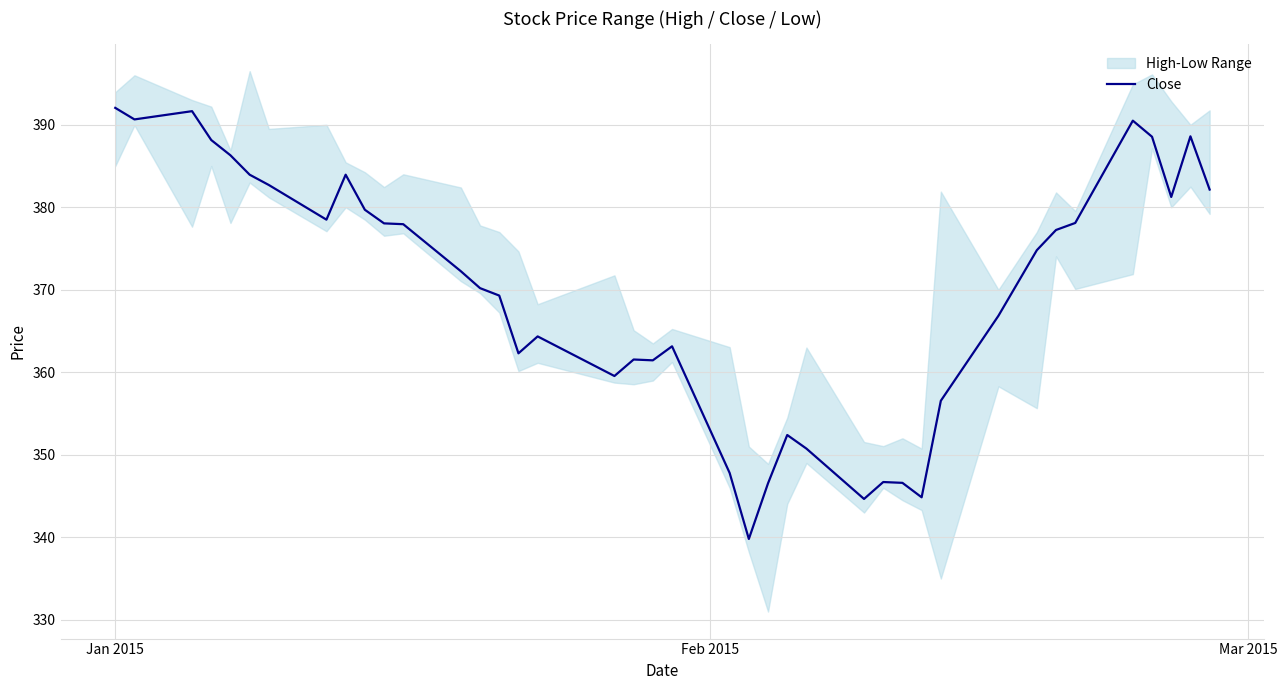

What is the lowest value of the Close series?

339.8